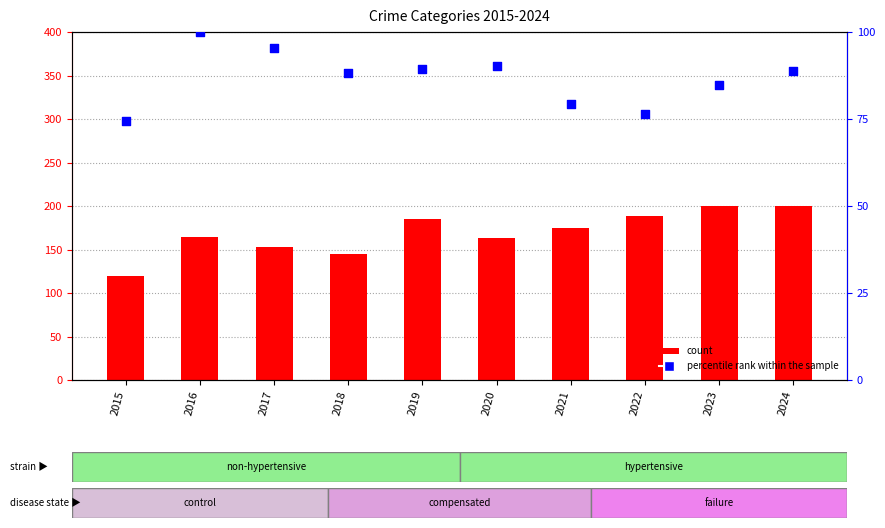

At how many categories does at least one series exceed 123?

9